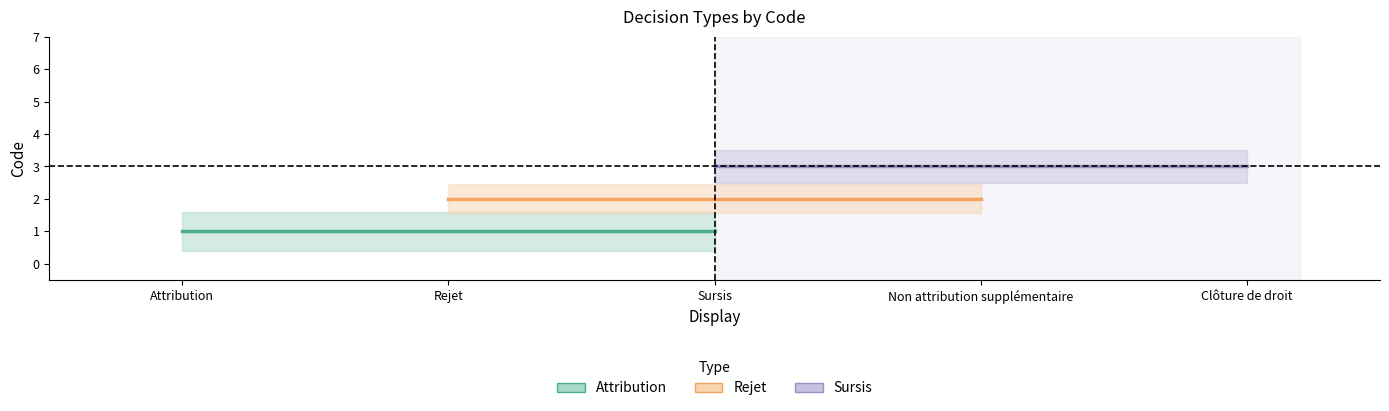

List the labels in order of Rejet value, smallest first.

Rejet, Sursis, Non attribution supplémentaire